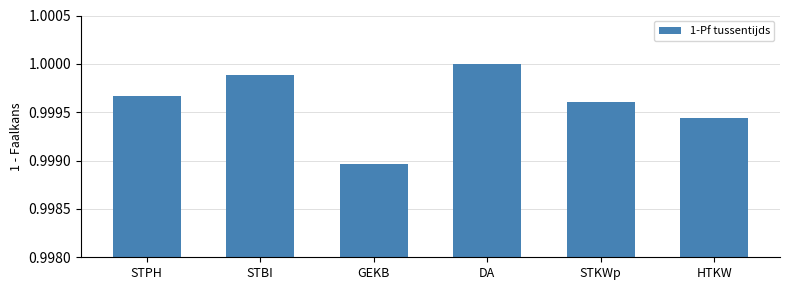

The chart shows a value of 0.3 at DA. True or false?

False